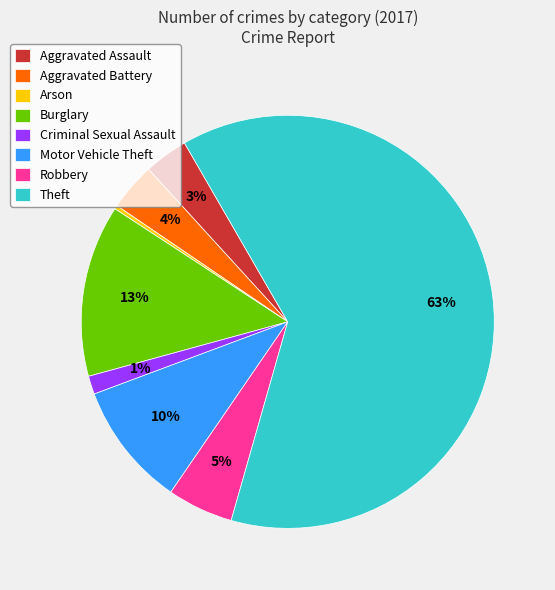

To the nearest percent, what is the average slice percentage?

12%